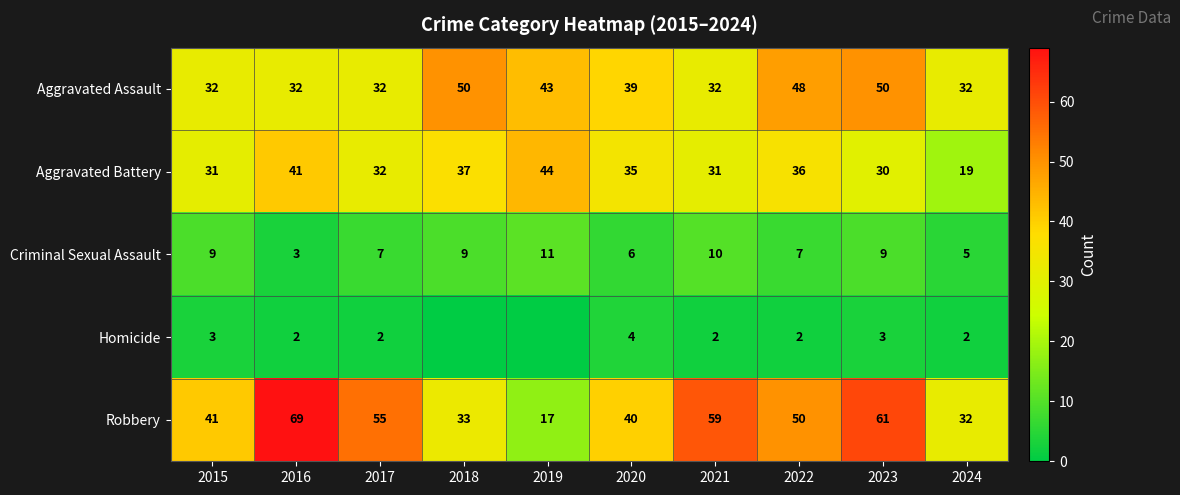

How many values in the Aggravated Battery series are below 35?

5